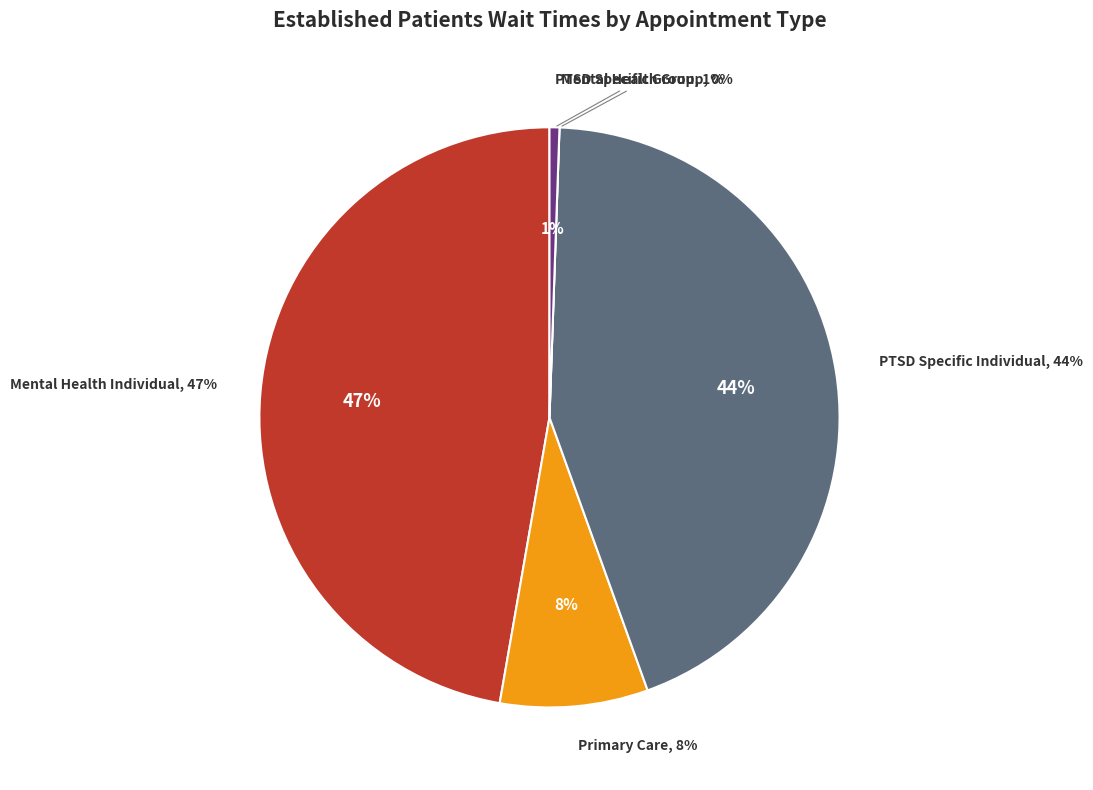

Which has a higher value, MENTAL HEALTH GROUP or PTSD SPECIFIC INDIVIDUAL PROGRAMS?

PTSD SPECIFIC INDIVIDUAL PROGRAMS